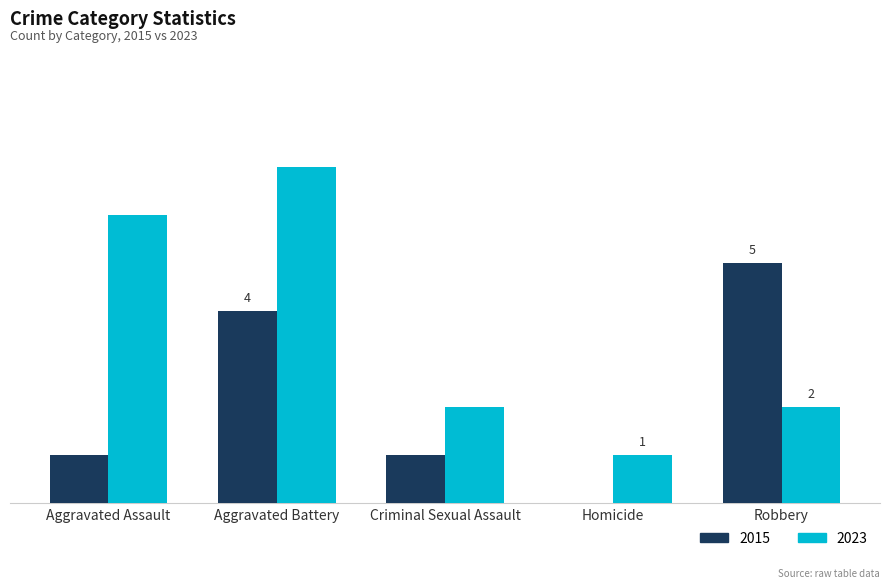

Are the bars grouped side by side (vs. stacked)?

Yes